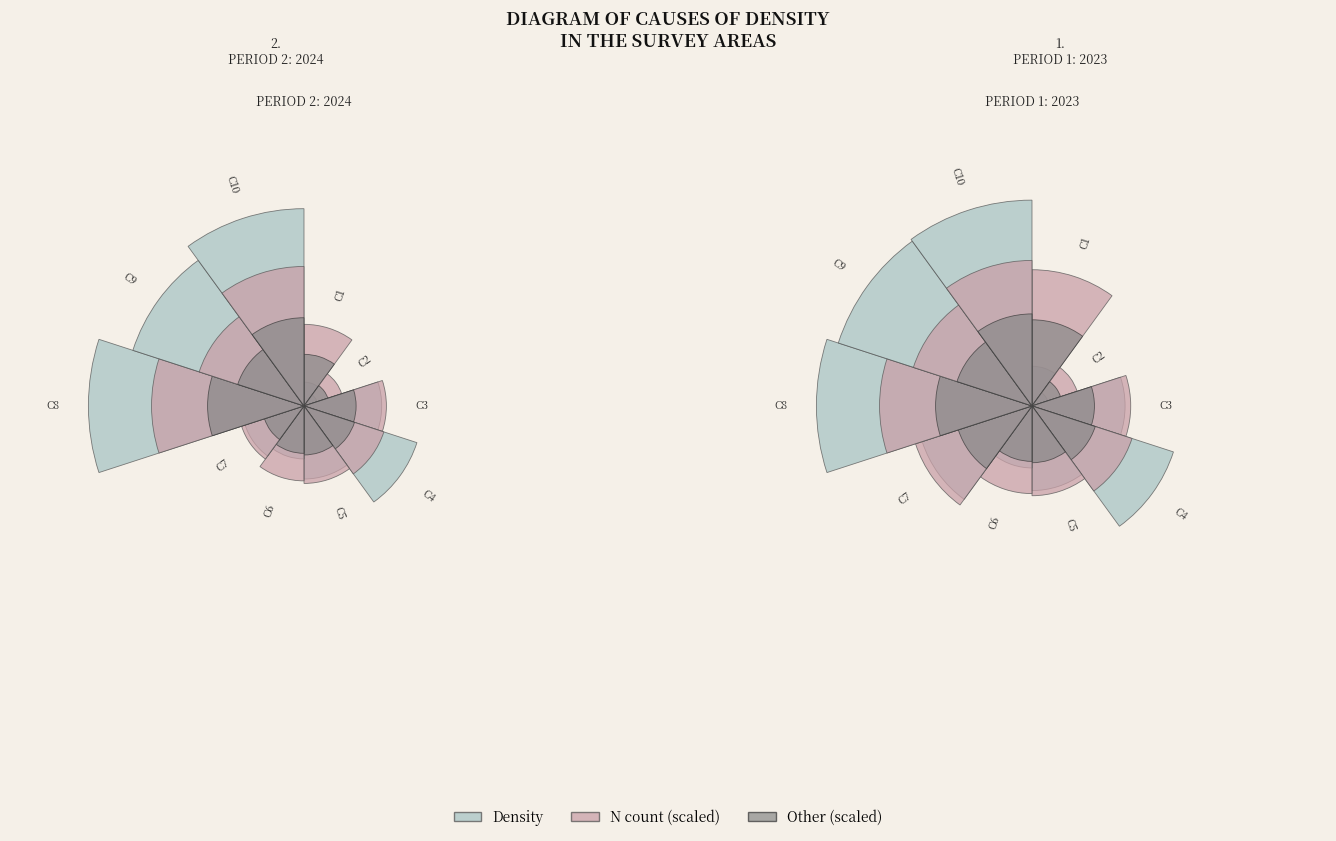

How many segments does this pie chart have?

10